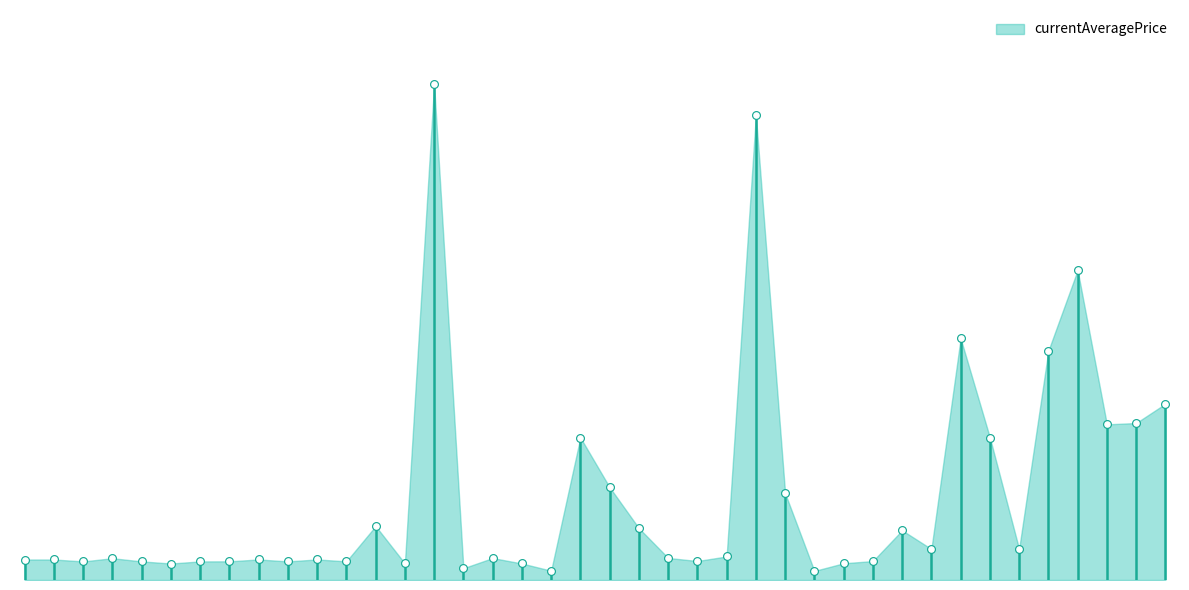

Which has a higher value, 10 or 15?

15